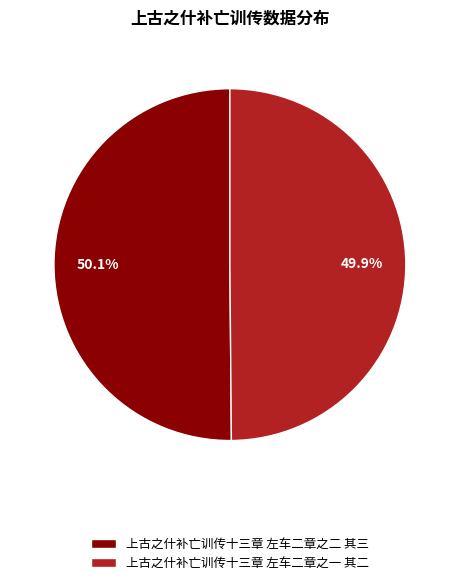

True or false: 上古之什补亡训传十三章 左车二章之二 其三 accounts for 50% of the total.

True